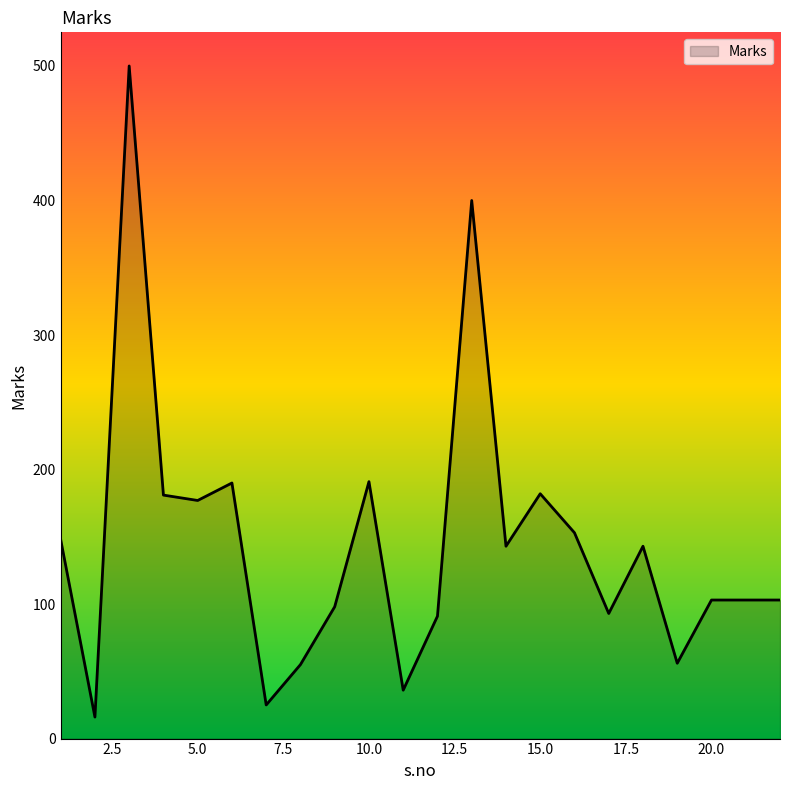

What is the greatest value displayed?

500